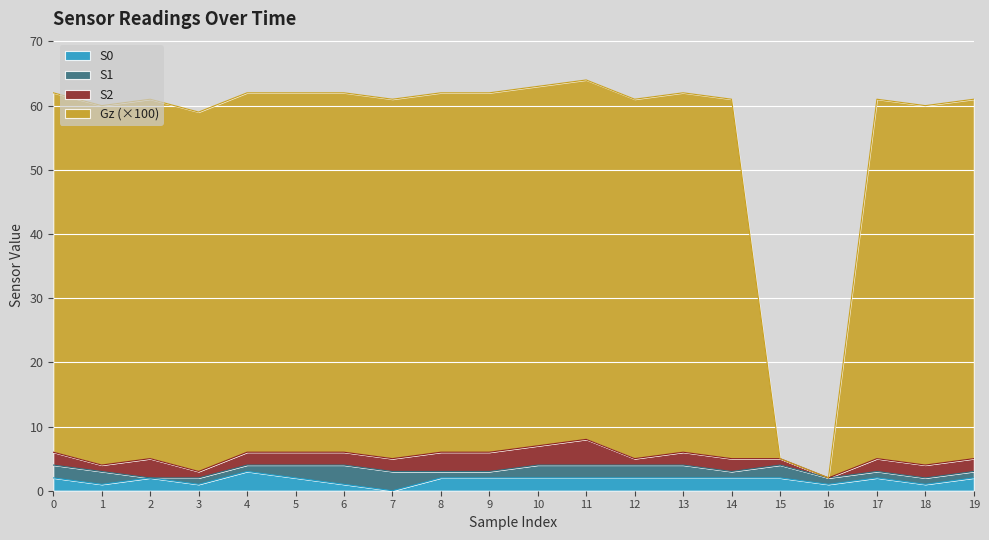

Which series has the largest total across all categories?

Gz